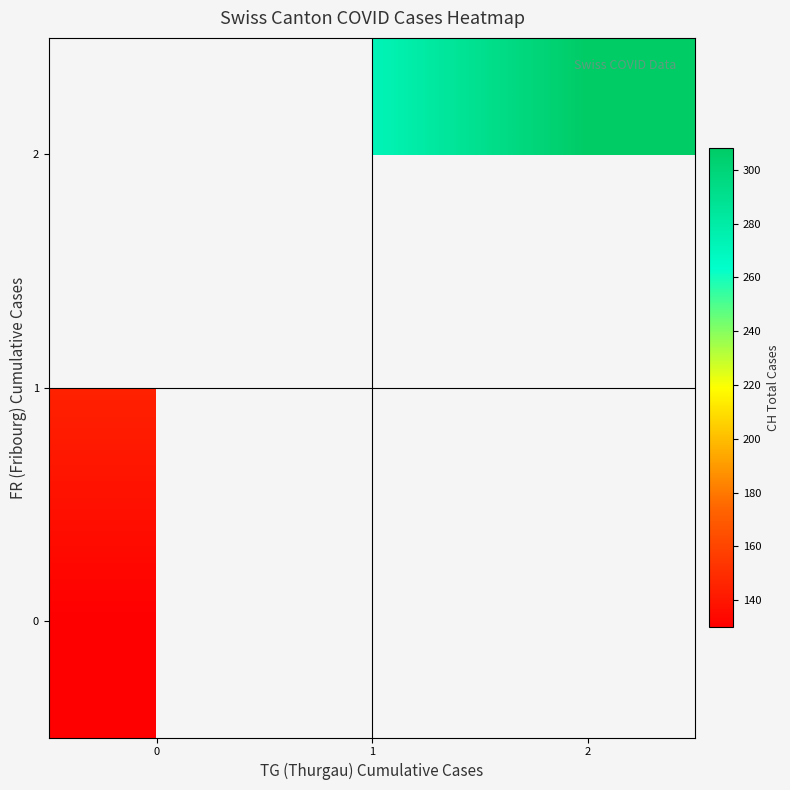

Rank the series at 1 from highest to lowest value.

row_2, row_0, row_1